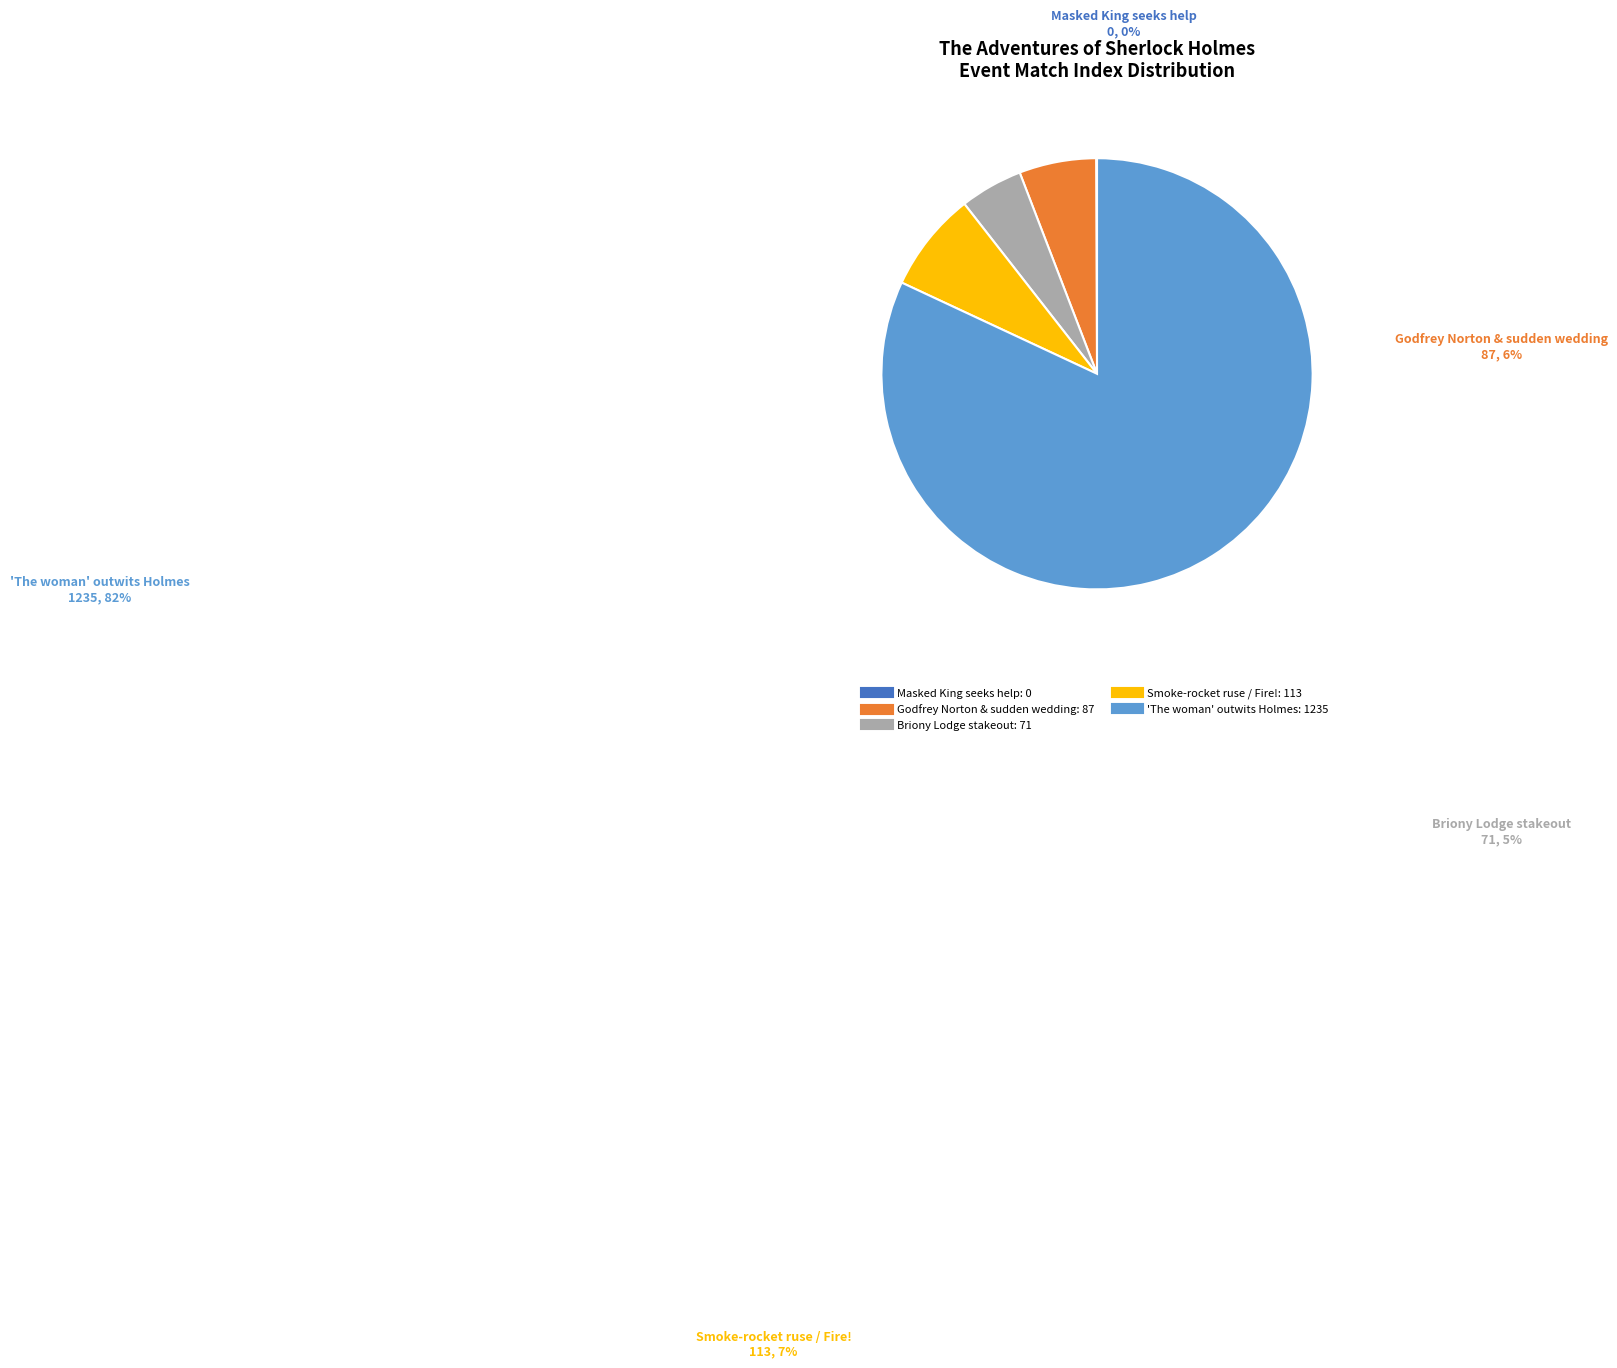

Do 'The woman' outwits Holmes and Godfrey Norton & sudden wedding together represent more than half of the pie?

Yes